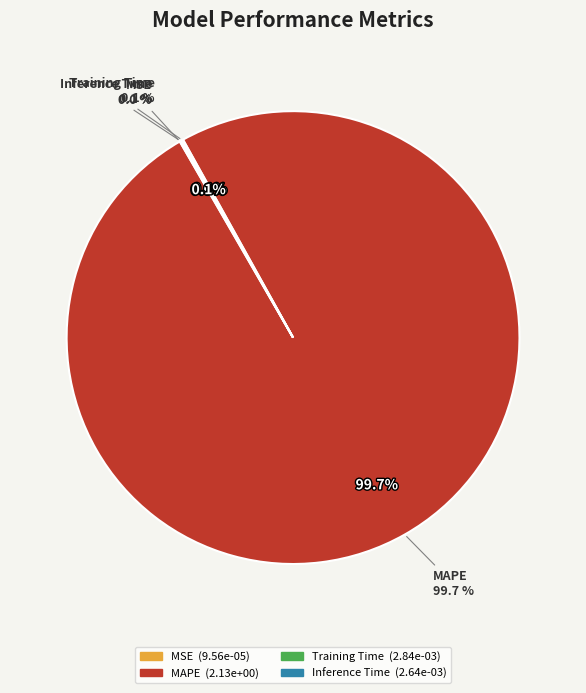

Does MAPE account for over 50% of the chart?

Yes